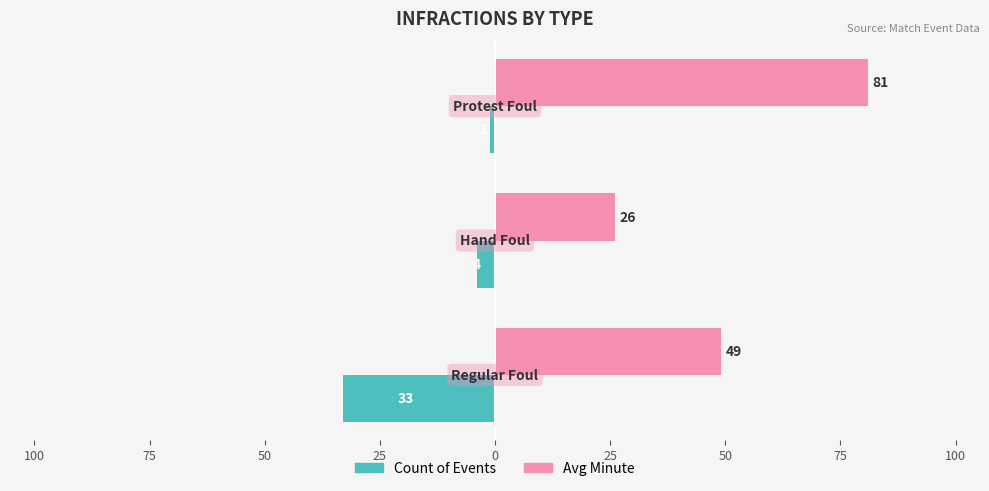

What are all the series names shown in the legend?

Count of Events, Avg Minute